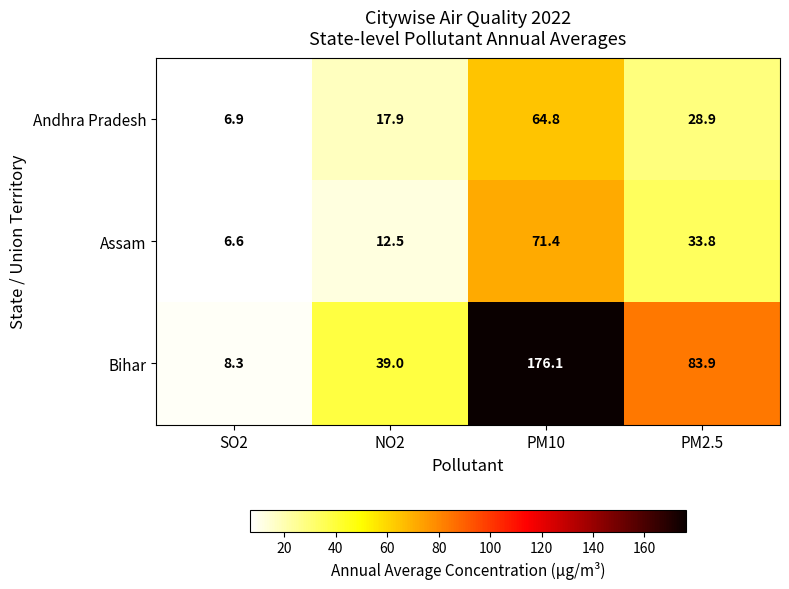

Between NO2 and PM2.5, which series saw the biggest shift?

Bihar